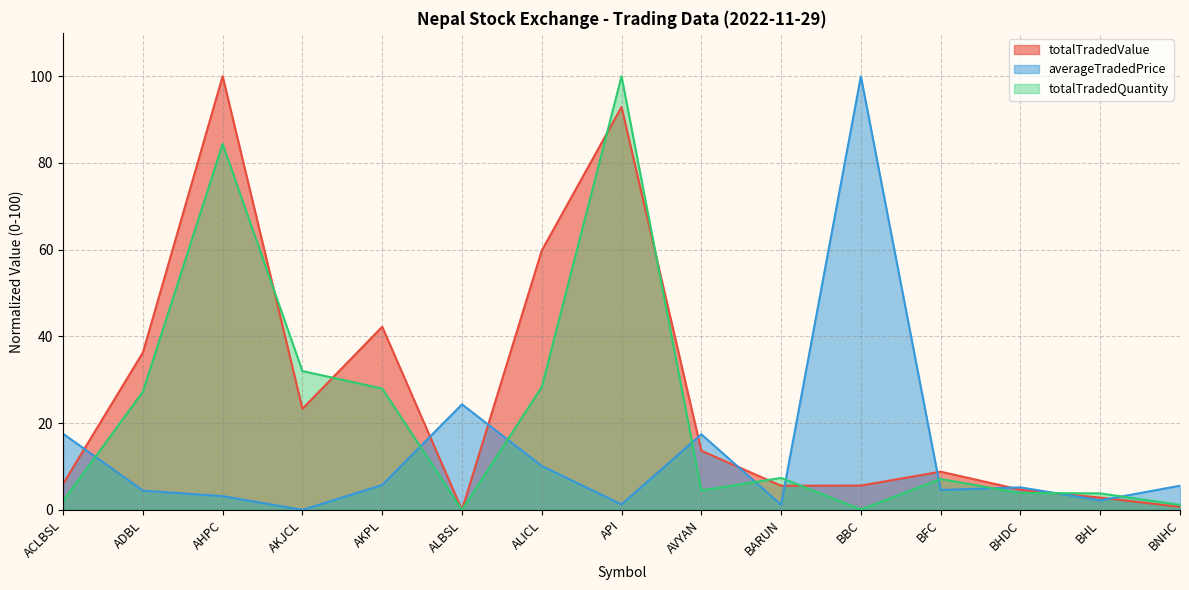

Which series has the largest total across all categories?

totalTradedValue